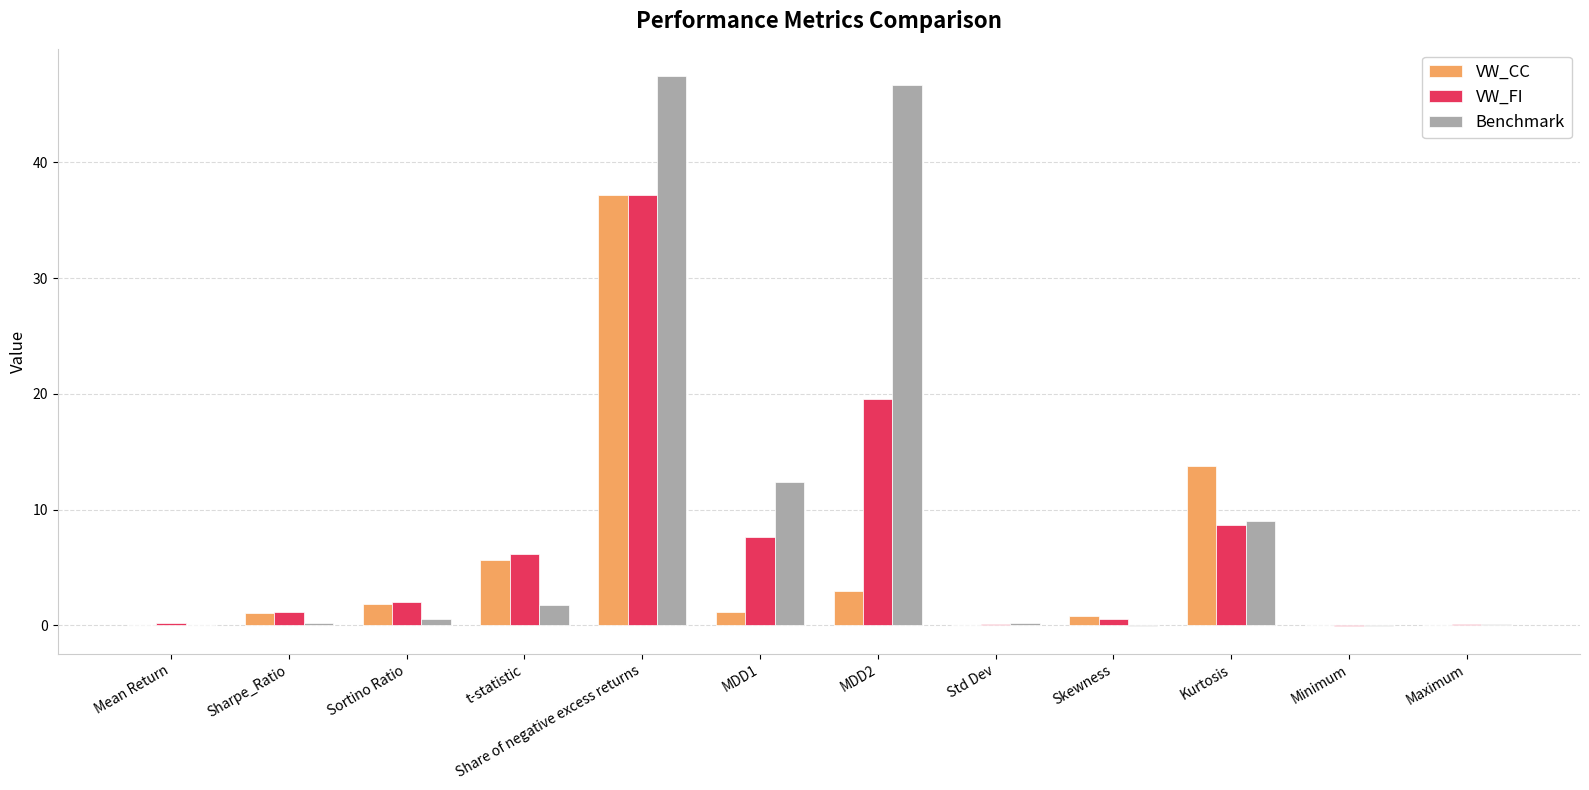

What is the greatest value displayed?

47.4